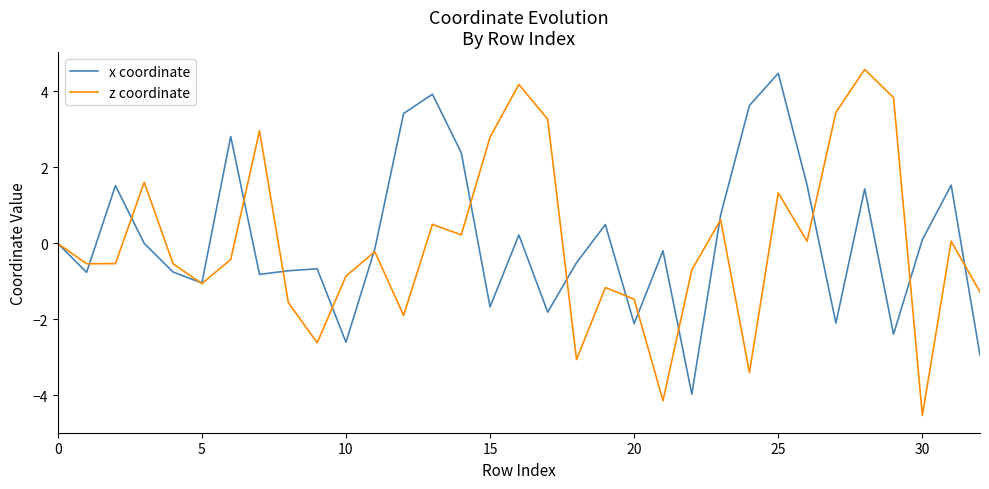

How many interior local valleys does the z coordinate series have?

10